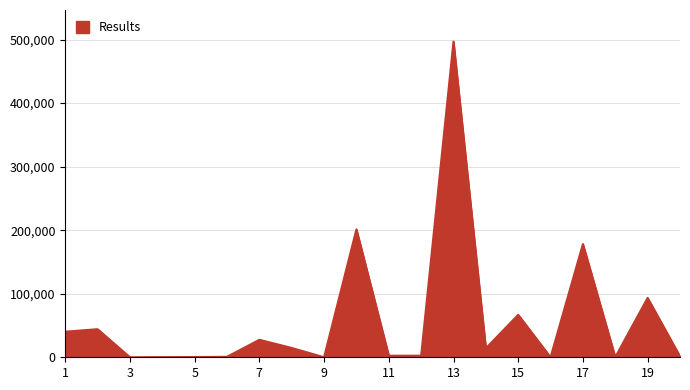

What is the difference between the maximum and minimum values?

496827